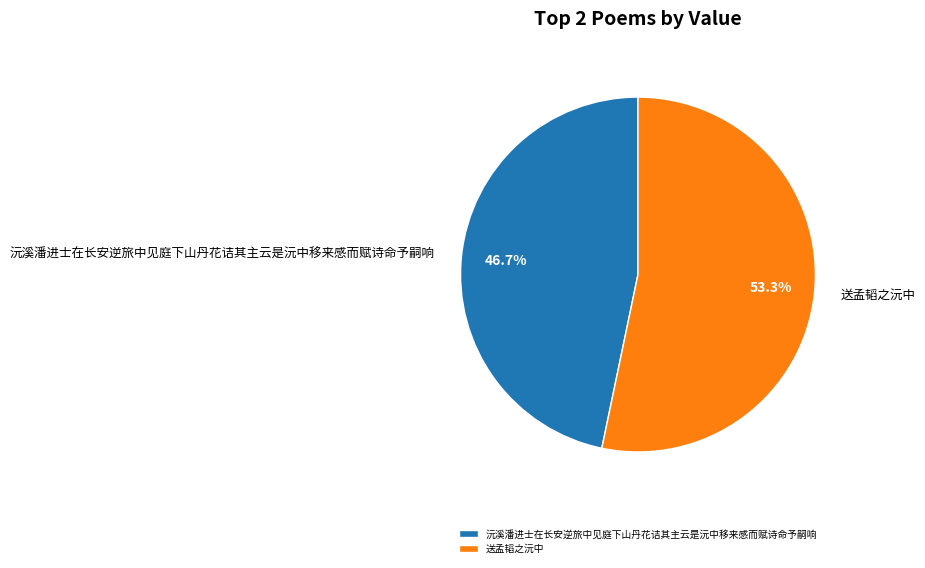

Approximately how many times larger is the value at 送孟韬之沅中 compared to 沅溪潘进士在长安逆旅中见庭下山丹花诘其主云是沅中移来感而赋诗命予嗣响?

1.1